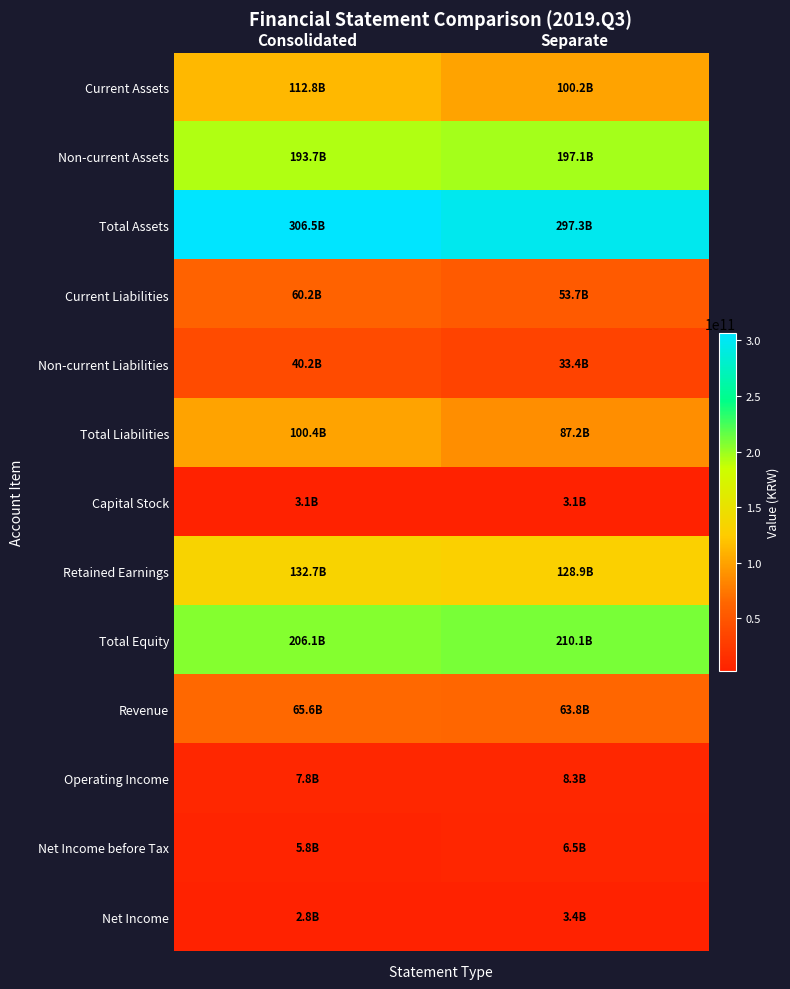

Which series changed the most between Consolidated and Separate?

Total Liabilities